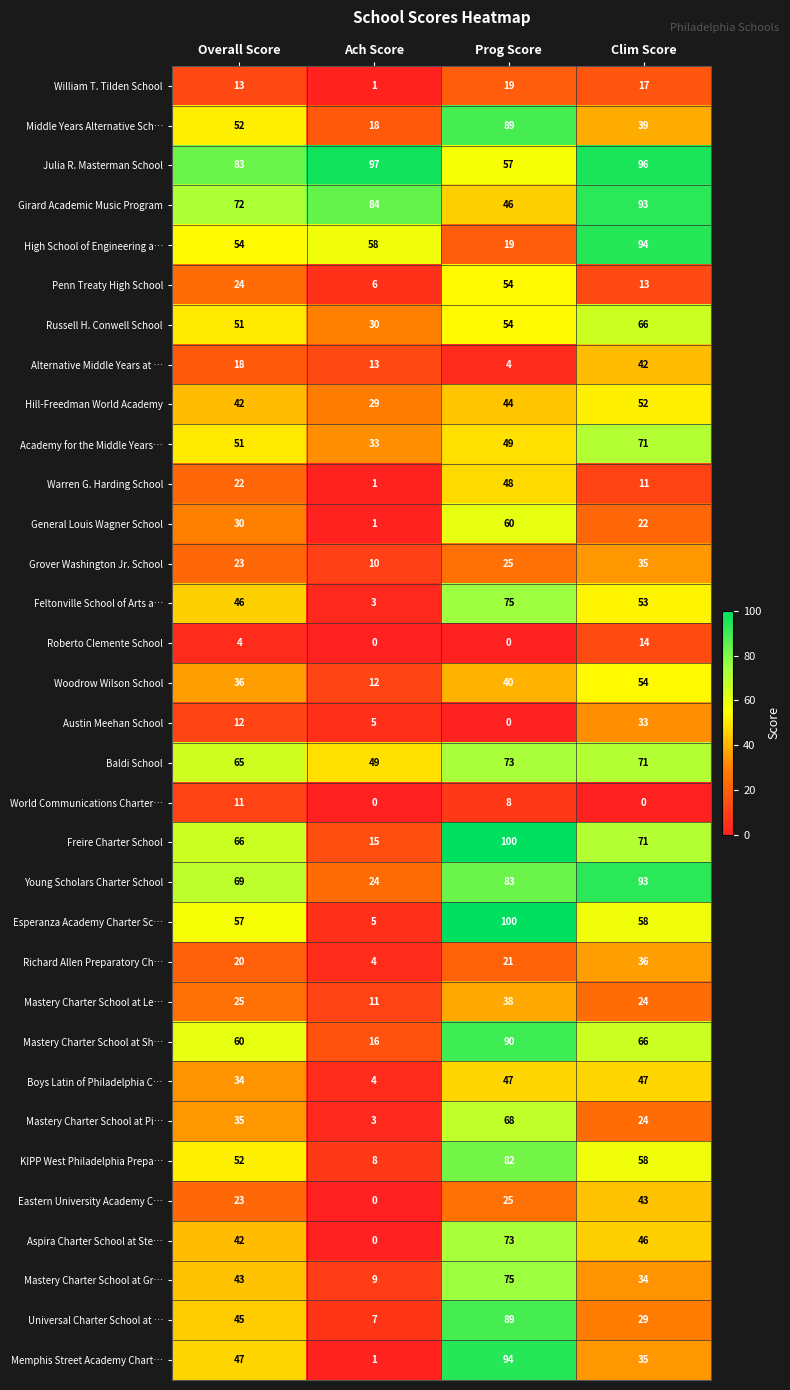

What is the sum of all Freire Charter School values?

252